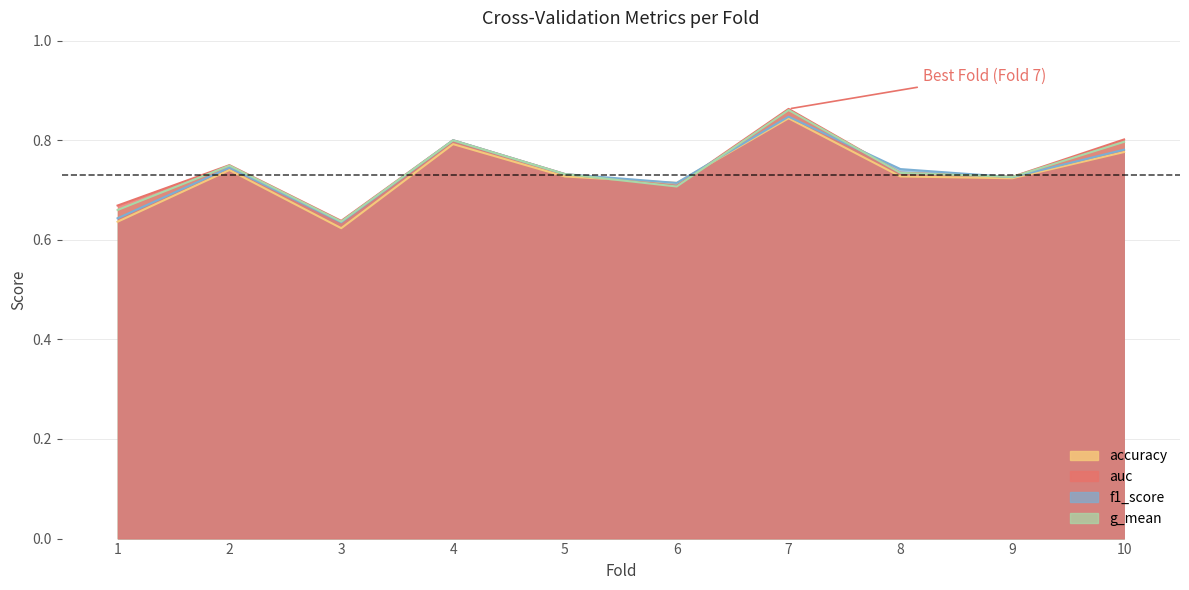

How many series are shown in this chart?

4